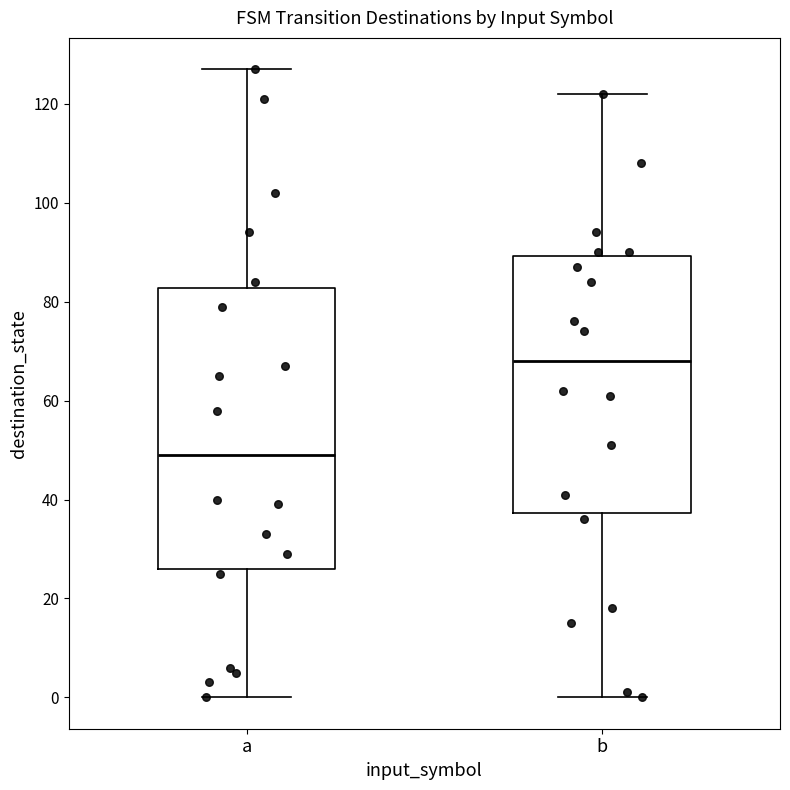

Which box's median line is the lowest?

a